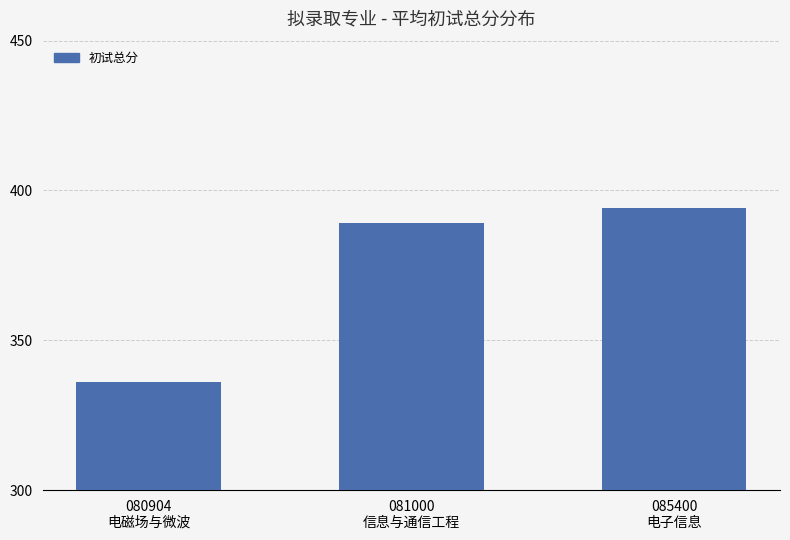

What is the smallest value displayed?

336